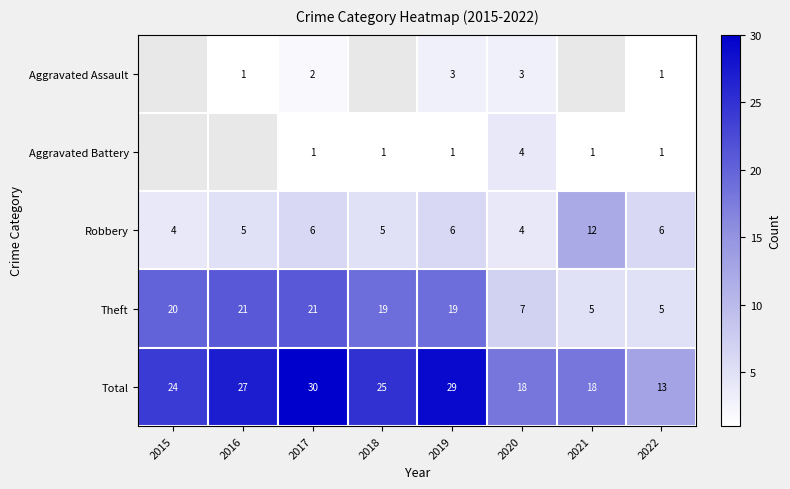

What is the sum of all Robbery values?

48